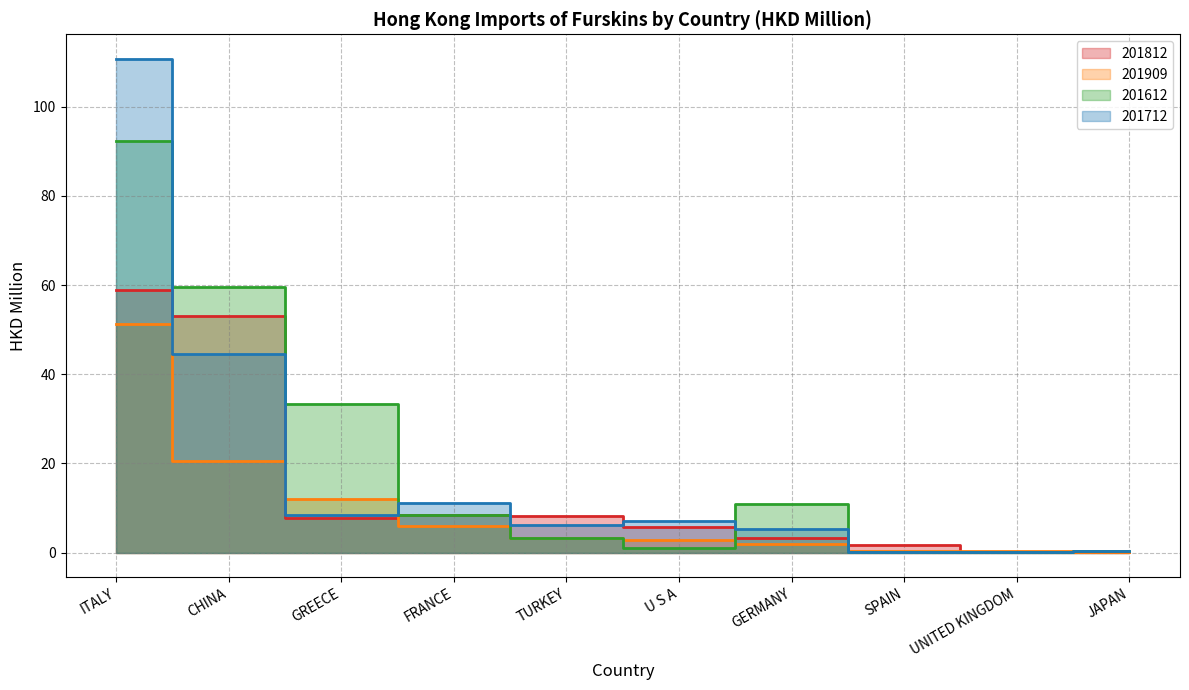

Which series has the largest range (max minus min)?

201712